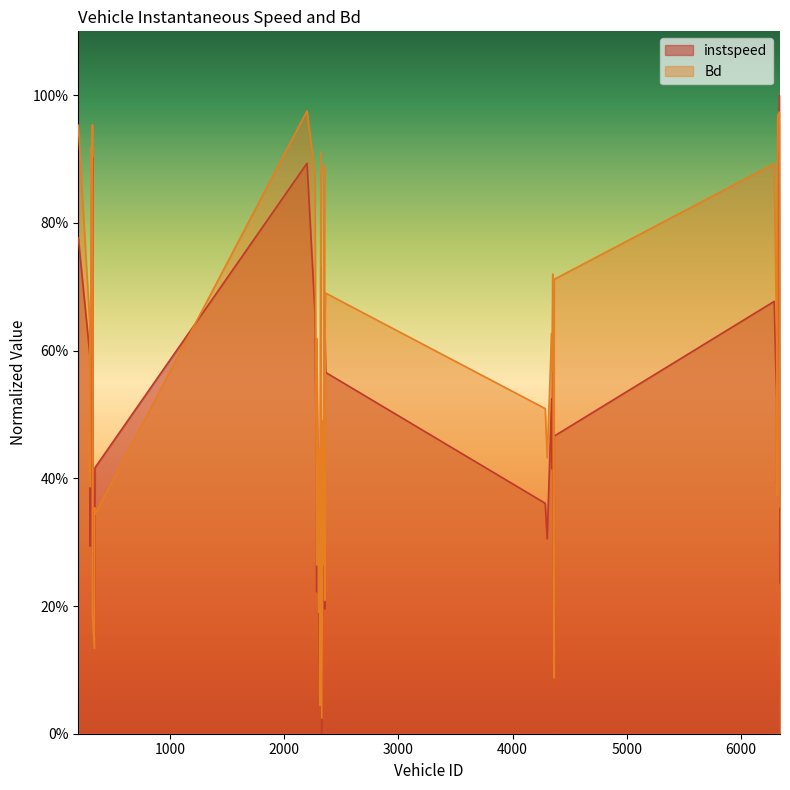

Which label corresponds to the smallest value in the chart?

2329.0